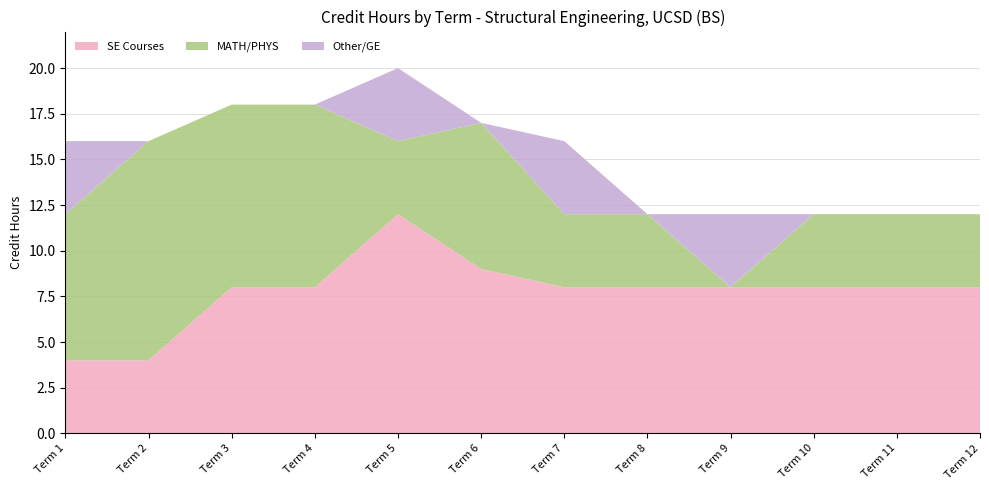

At which category is the sum across all series the highest?

Term 5